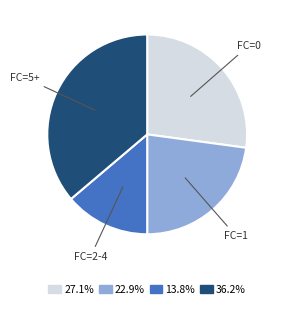

How many segments does this pie chart have?

4